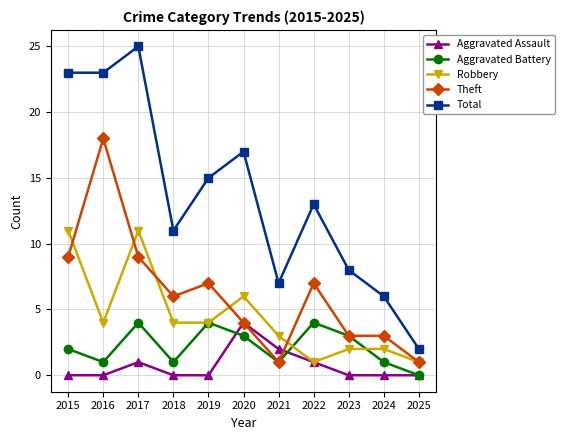

Which series has the largest total across all categories?

Total